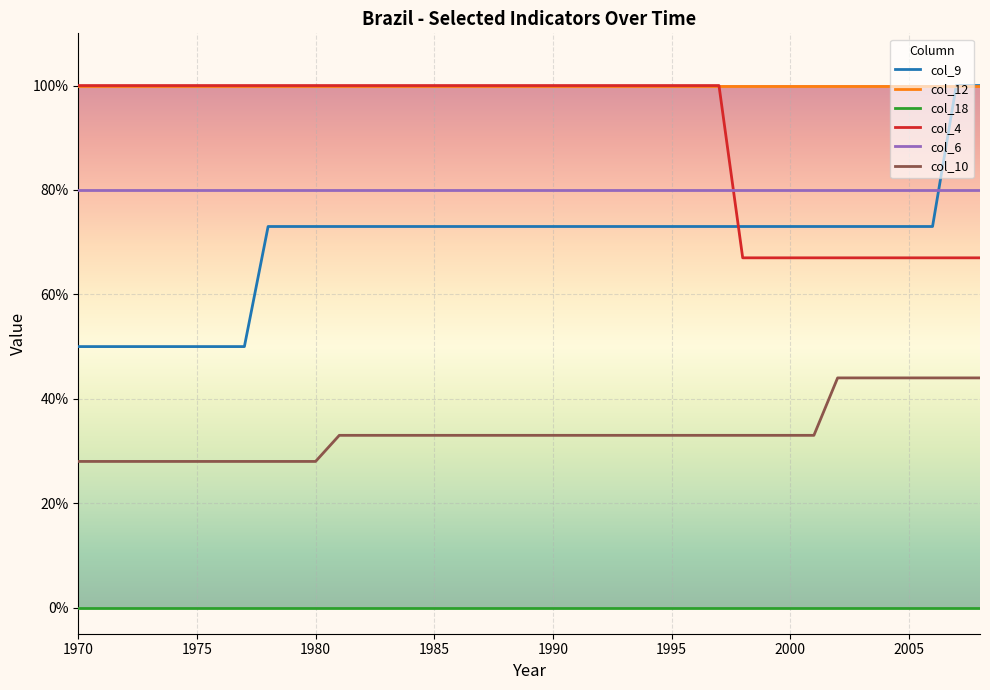

What is the difference between the maximum and minimum values in the col_10 series?

0.2